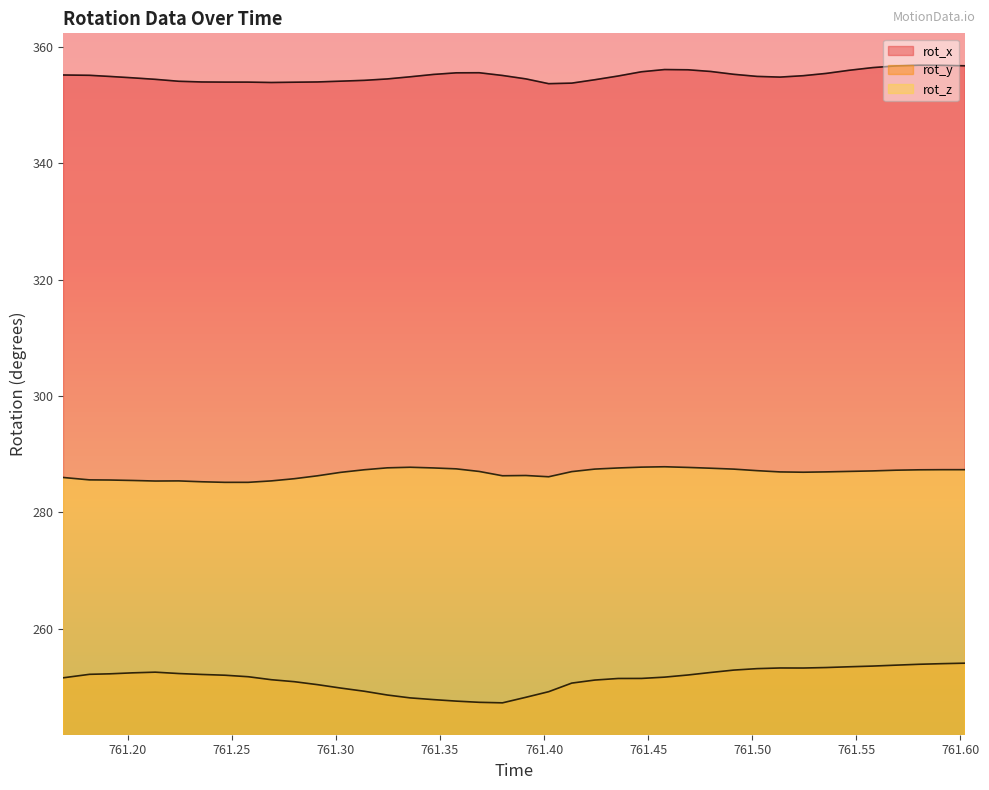

How many interior local valleys does the rot_z series have?

5